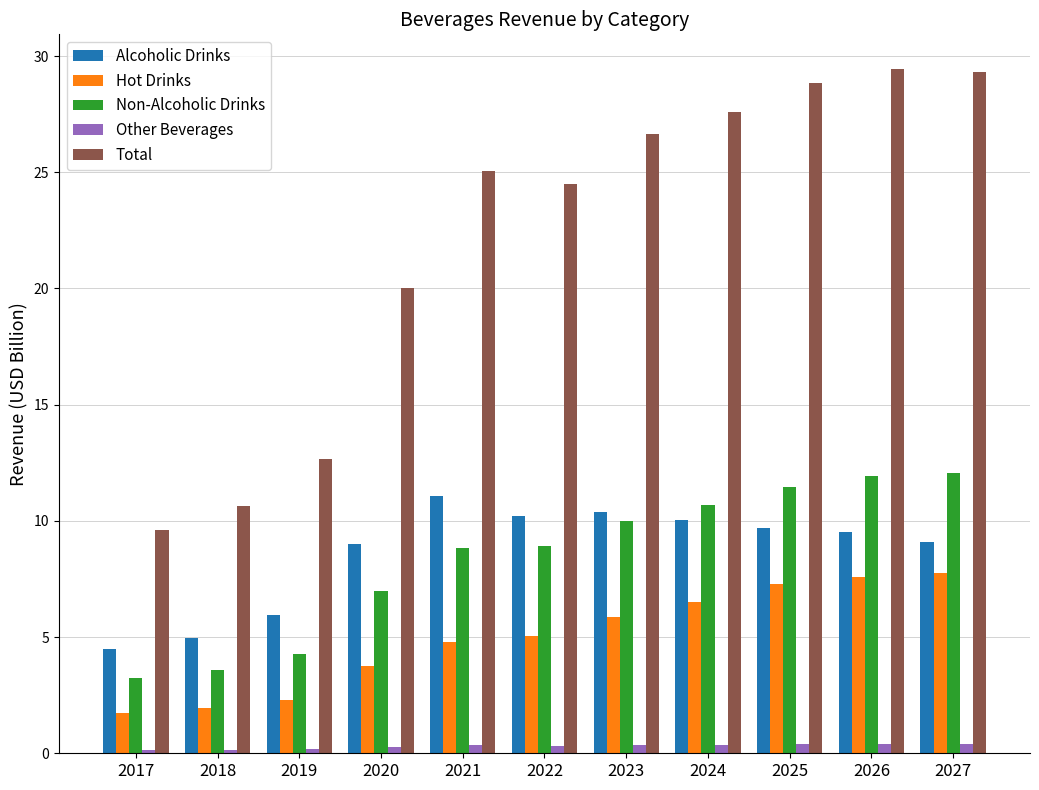

How many values in the Total series are below 25?

5